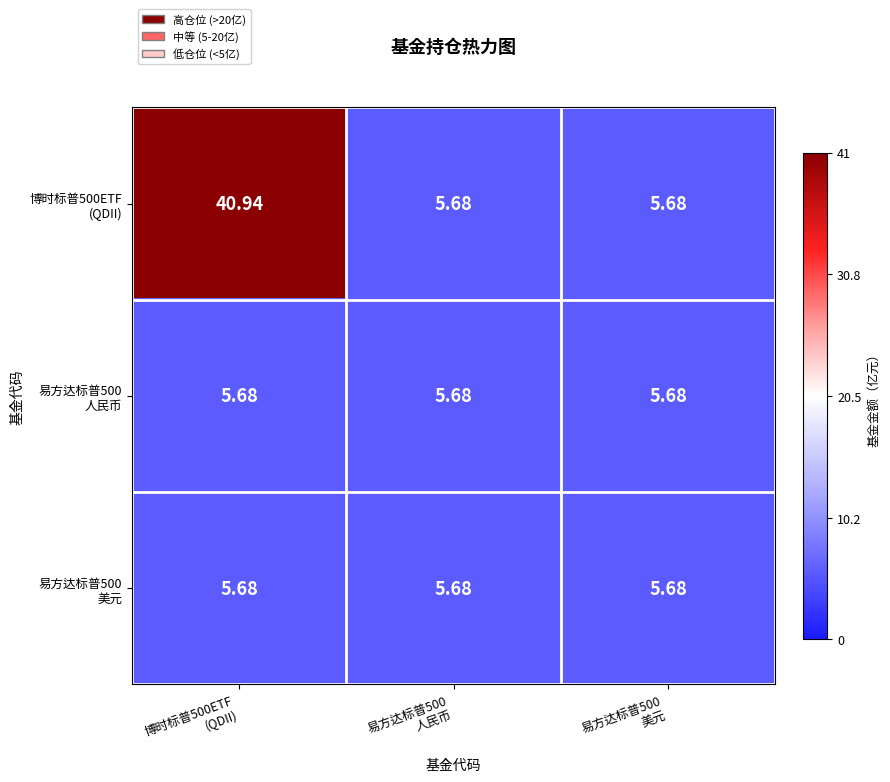

Which series changed the most between 博时标普500ETF (QDII) and 易方达标普500 美元?

博时标普500ETF (QDII)